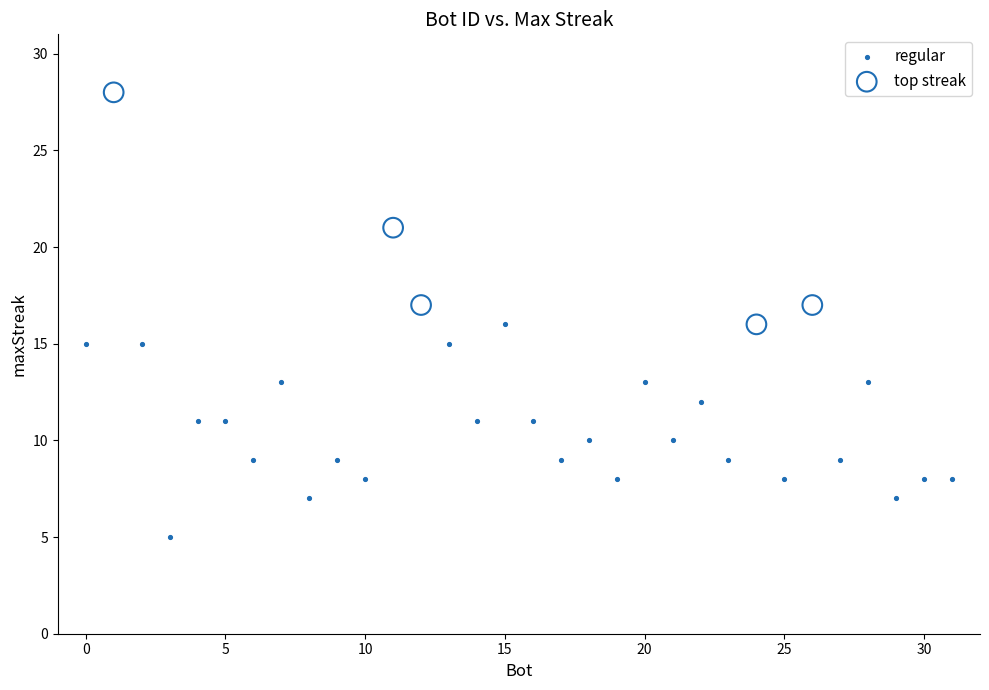

Which series contains the lowest Y value?

regular